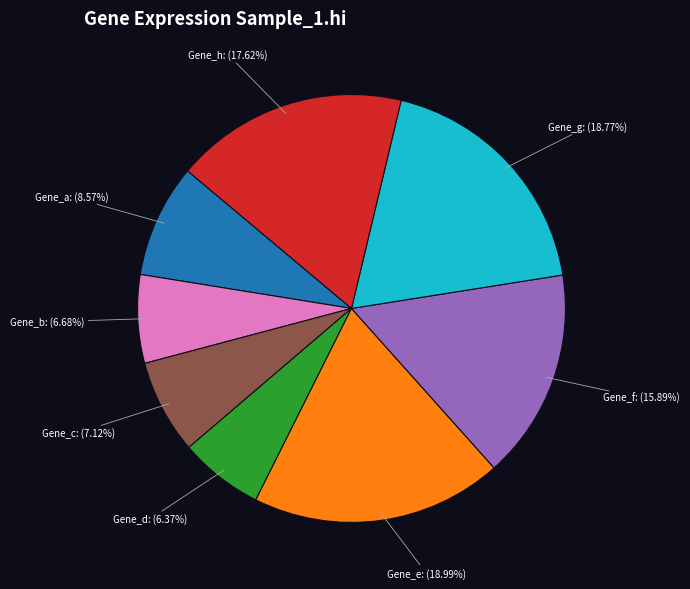

Is there any slice that represents more than half of the pie?

No